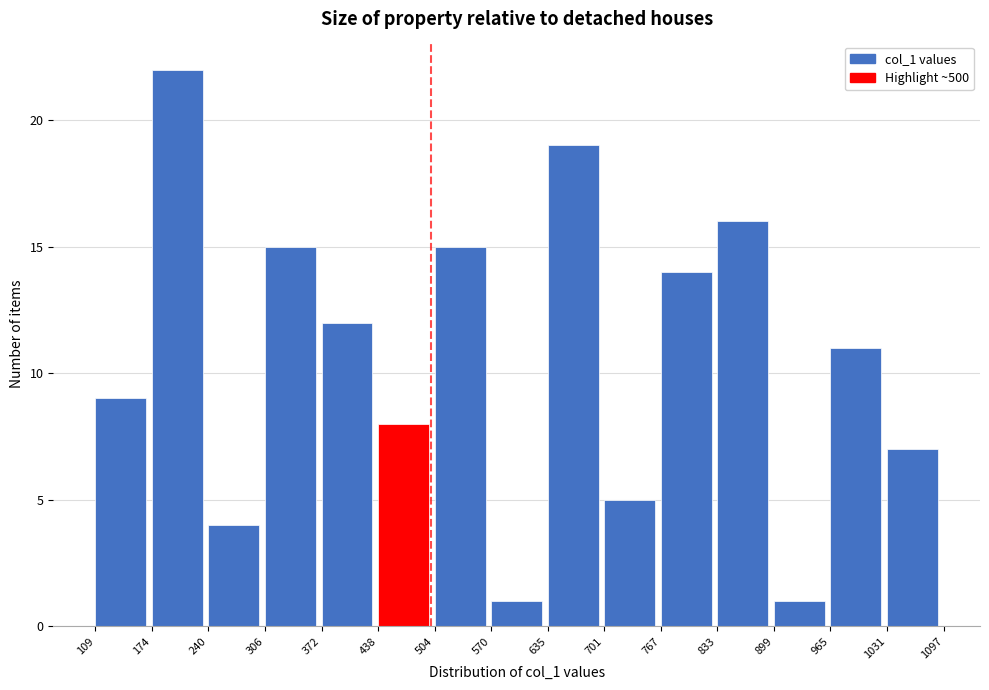

Over which range of the x-axis is the bar tallest?

174 to 240